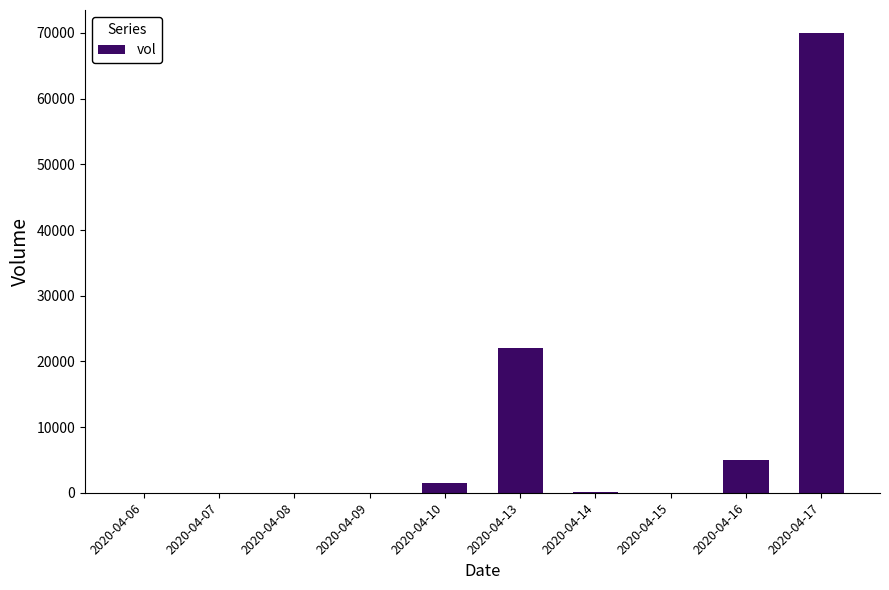

What is the change in value from 2020-04-09 to 2020-04-16?

+5000